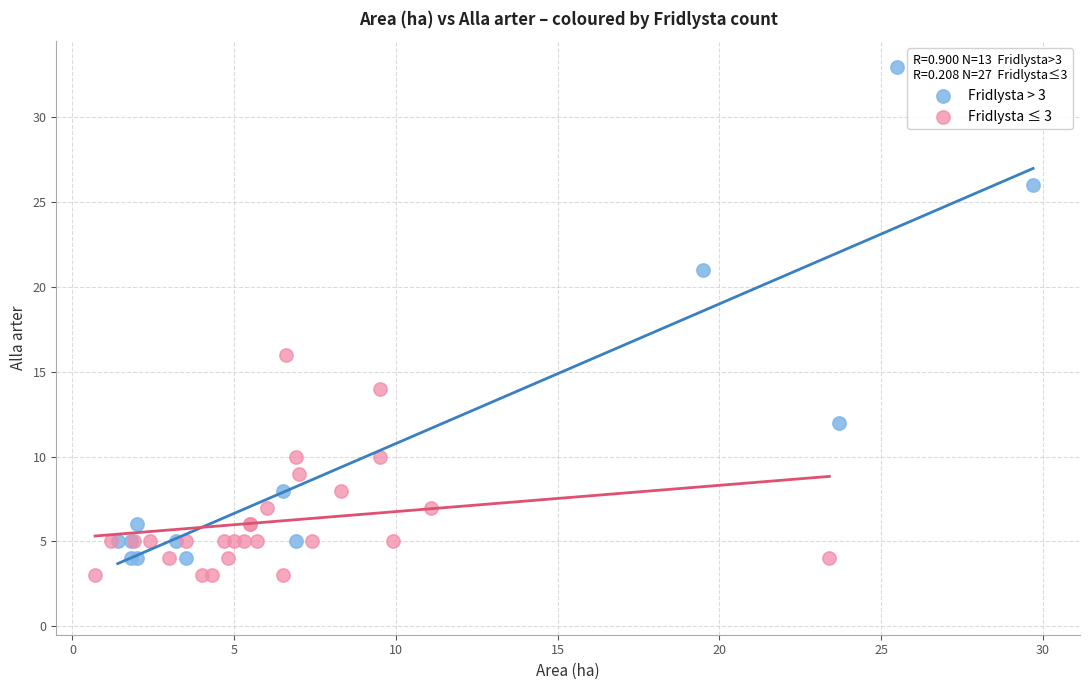

Which series reaches the maximum Y coordinate?

Fridlysta > 3